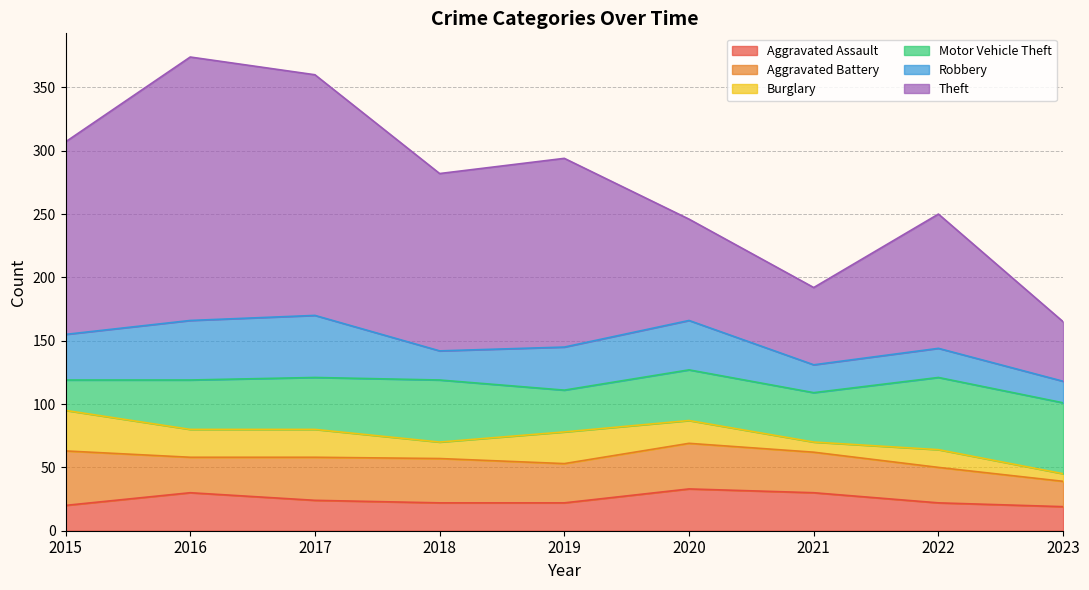

Reading left to right, list all the values displayed in this chart.

Aggravated Assault: 20	30	24	22	22	33	30	22	19
Aggravated Battery: 43	28	34	35	31	36	32	28	20
Burglary: 32	22	22	13	25	18	8	14	6
Motor Vehicle Theft: 24	39	41	49	33	40	39	57	56
Robbery: 36	47	49	23	34	39	22	23	17
Theft: 152	208	190	140	149	80	61	106	47